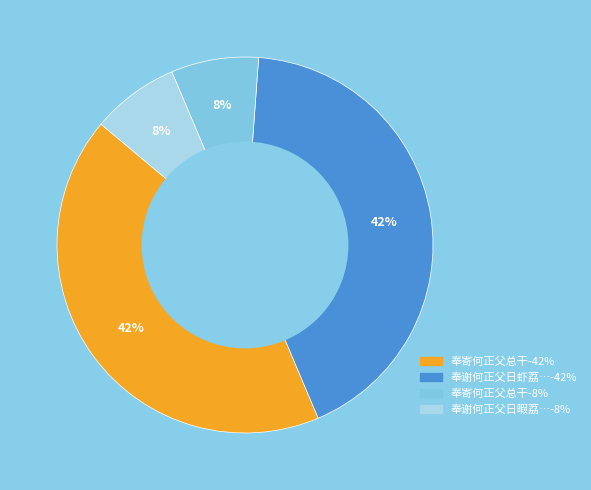

To the nearest percent, what is the average slice percentage?

25%